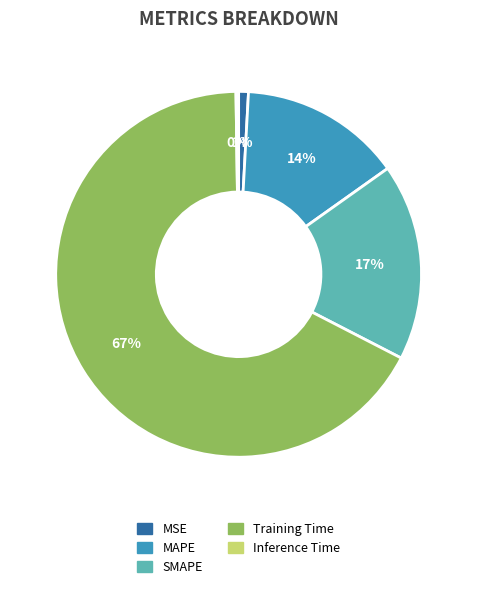

What percentage is the MAPE slice, to the nearest percent?

14%